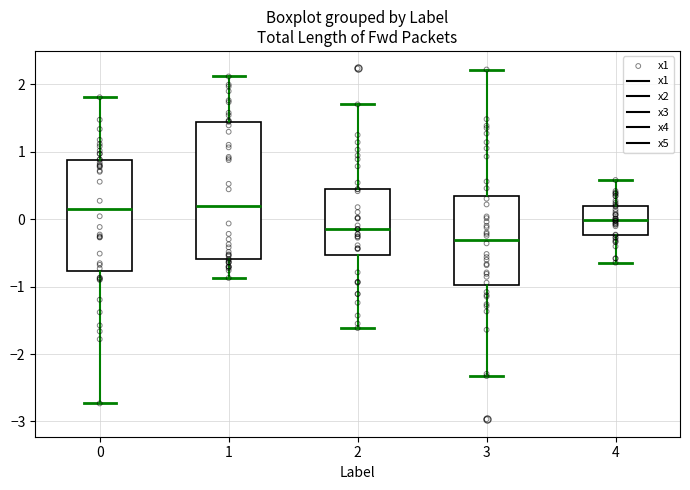

Which box is the tallest, from its lower edge to its upper edge?

1